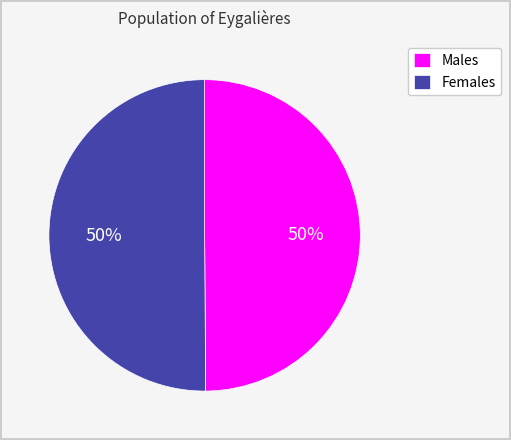

To the nearest percent, what is the combined percentage of Females and Males?

100%